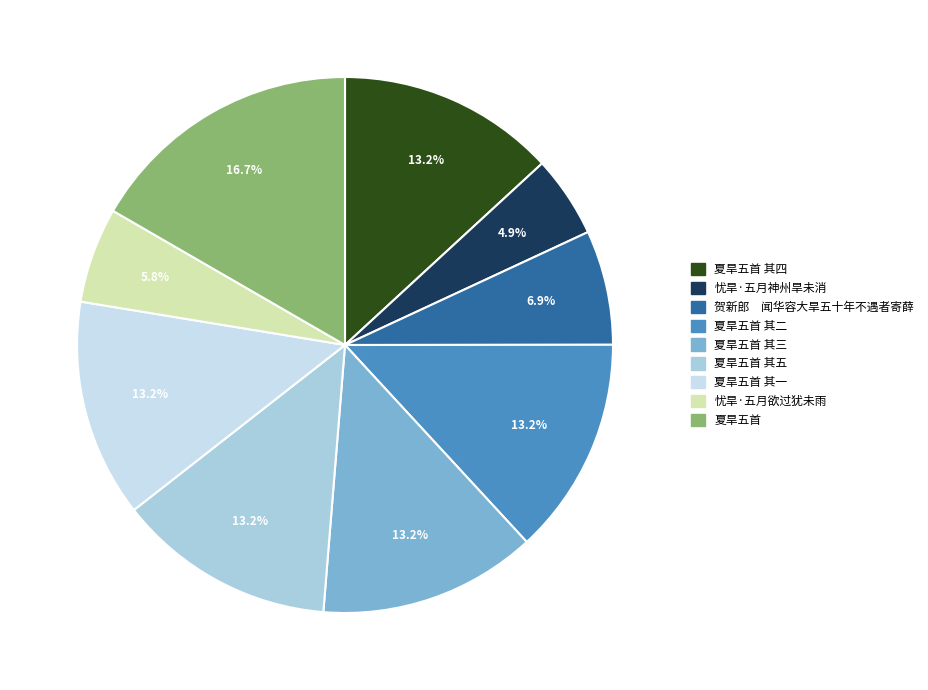

To the nearest percent, what percentage of the pie is 夏旱五首 其四?

13%